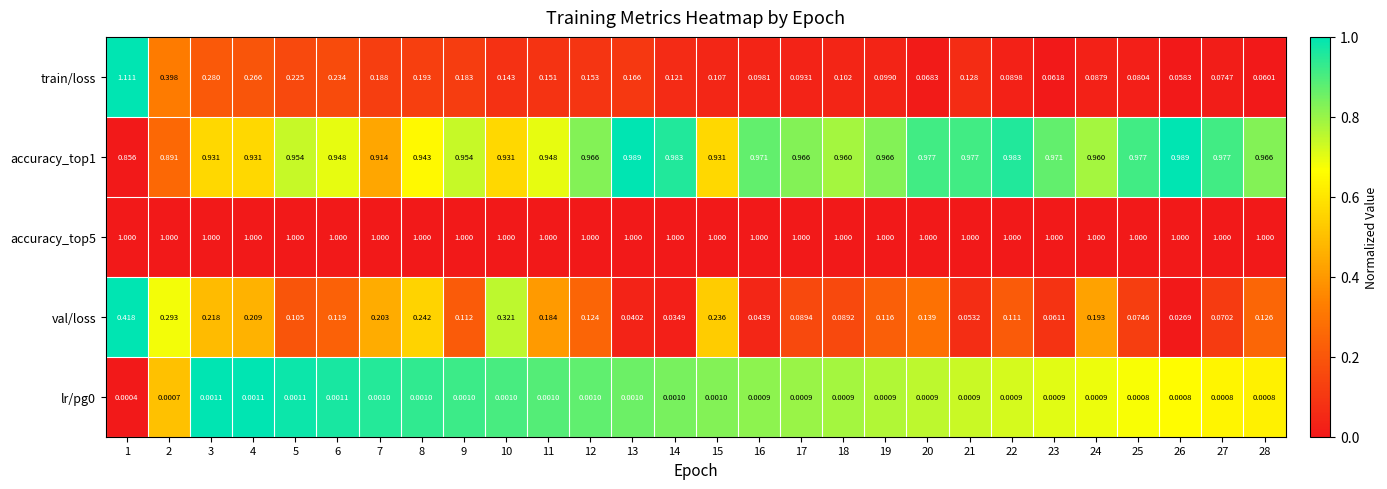

Which series has the largest total across all categories?

accuracy_top5